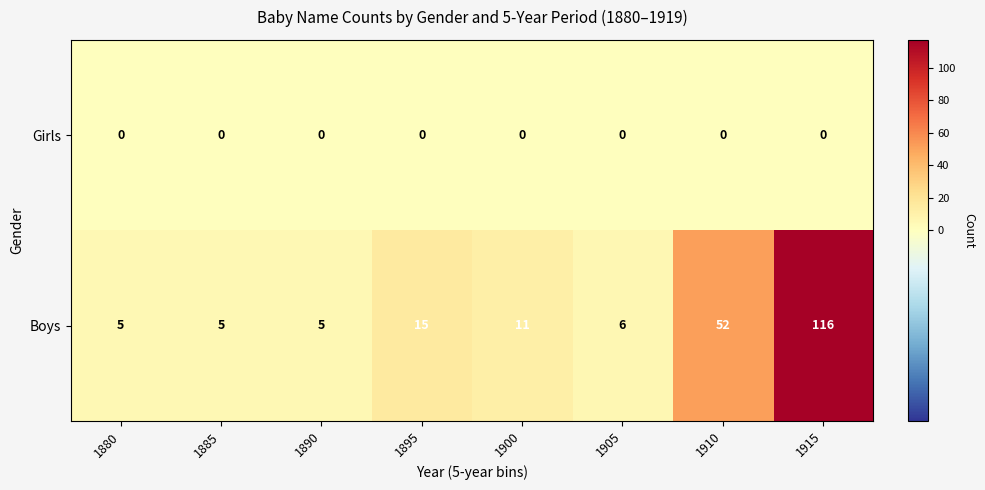

What is the difference between the highest and lowest values at 1895?

15